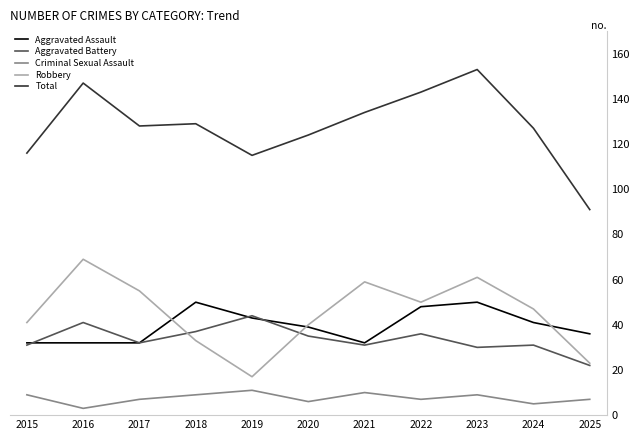

Between 2023 and 2024, which series saw the biggest shift?

Total